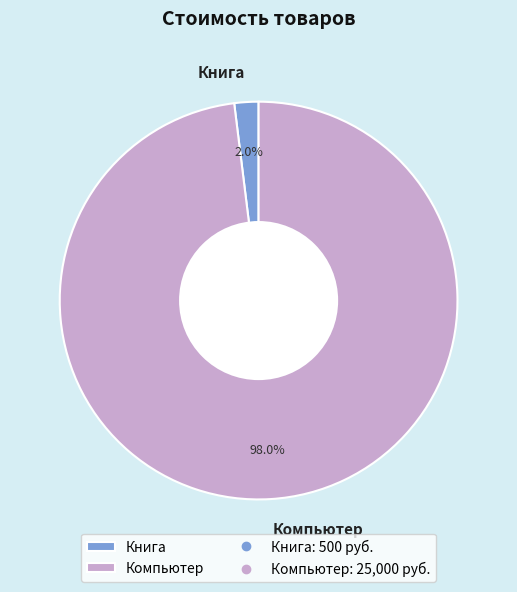

Which has a higher value, Книга or Компьютер?

Компьютер